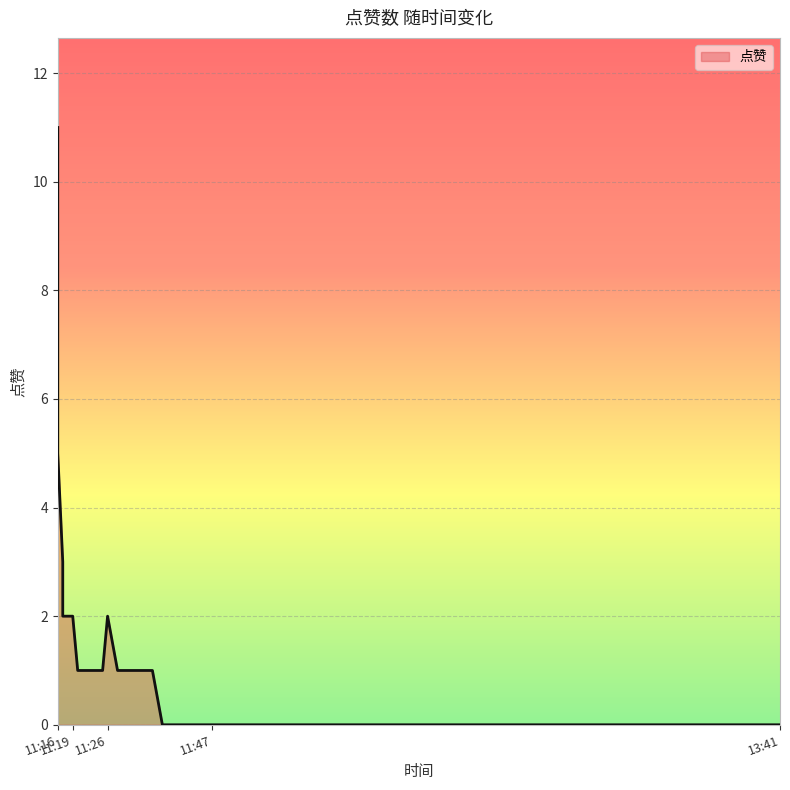

What is the label of the 8th point from the right?

2022-03-06 11:35